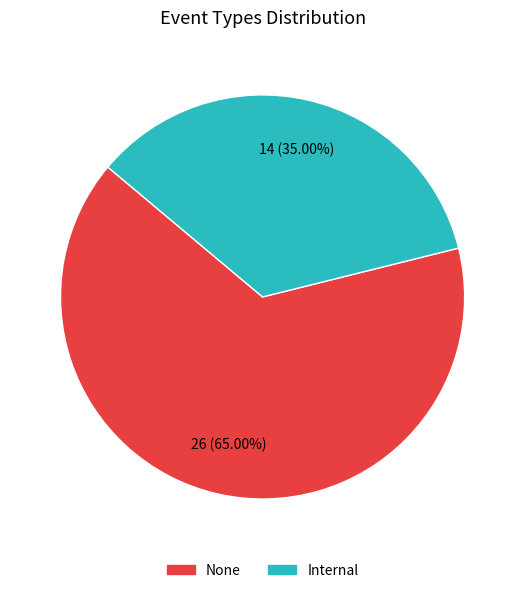

Which slice represents more than half of the pie?

None